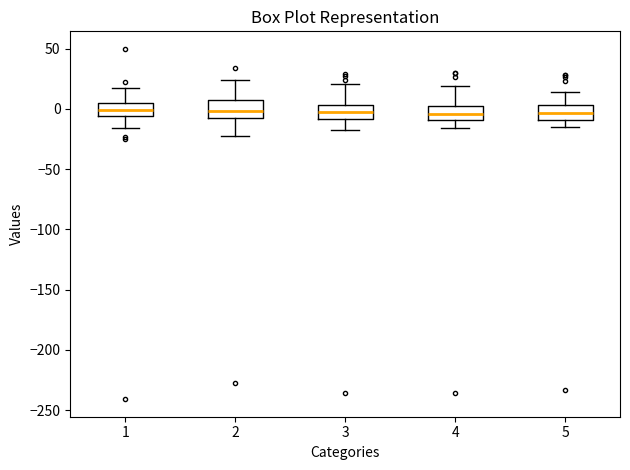

Reading left to right, read every box against the y-axis: the position of its median line, the range the box covers, and the ends of its whiskers. The values are not printed on the chart, so give them approximately, as read against the axis.

1: median 0, box -5 to 5, whiskers -15 to 15
2: median 0, box -5 to 10, whiskers -20 to 25
3: median 0, box -10 to 5, whiskers -20 to 20
4: median -5, box -10 to 5, whiskers -15 to 20
5: median -5, box -10 to 5, whiskers -15 to 15